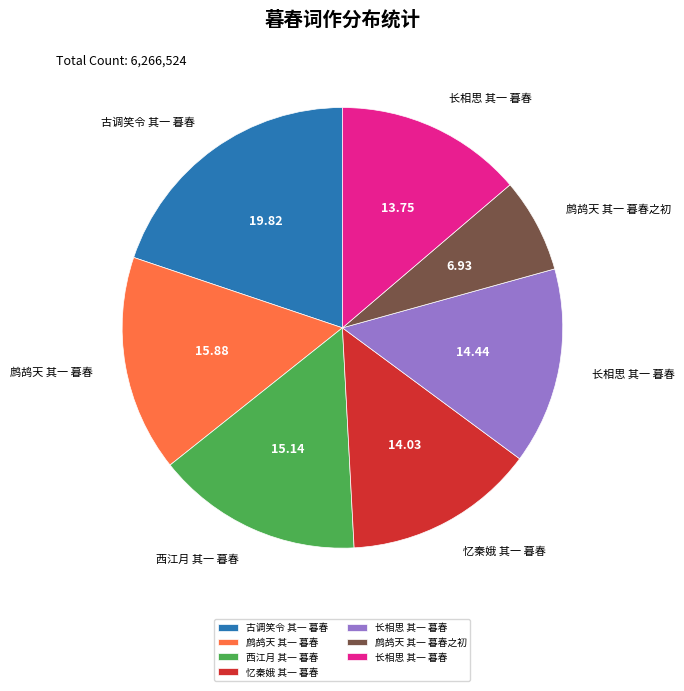

Is there a majority slice in this chart?

No